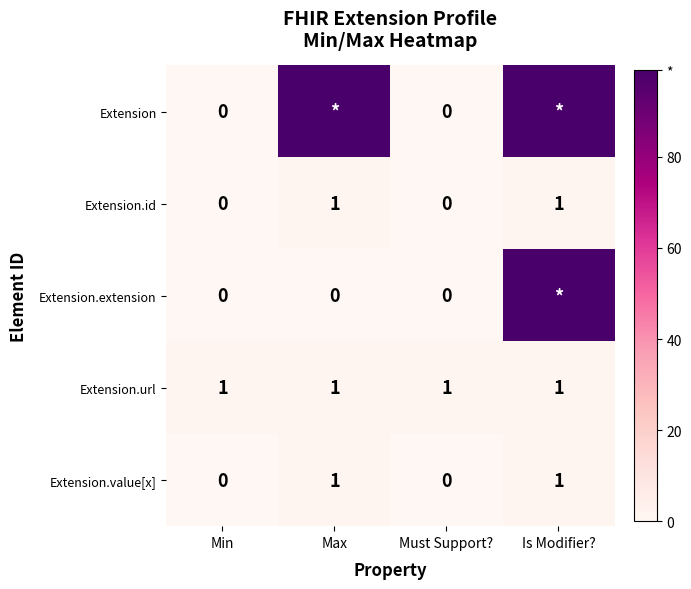

Count the Extension.id values in the range 0 to 1.

4